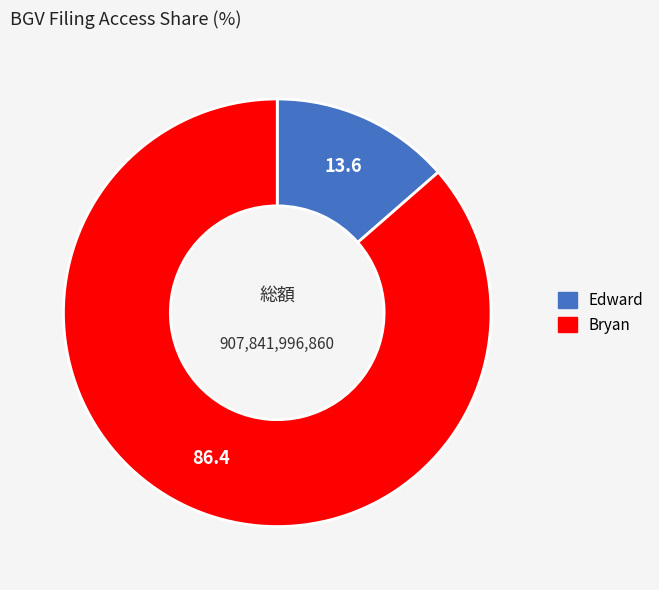

Which category has the smallest portion of the pie?

Edward